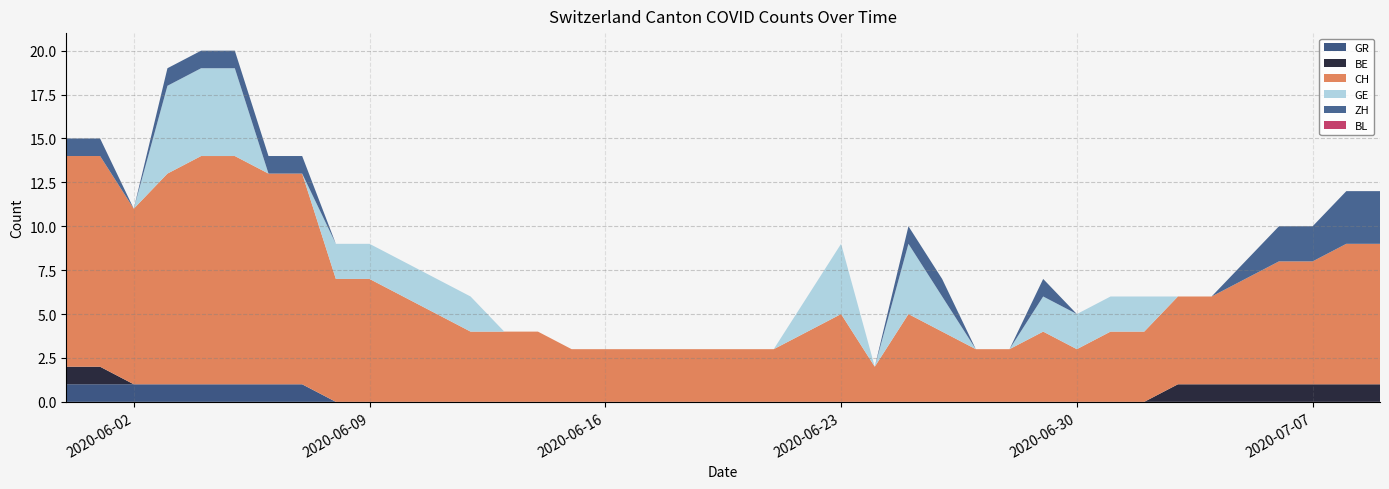

Reading left to right, list all the values displayed in this chart.

CH: 2020-05-31=12	2020-06-01=12	2020-06-02=10	2020-06-03=12	2020-06-04=13	2020-06-05=13	2020-06-06=12	2020-06-07=12	2020-06-08=7	2020-06-09=7	2020-06-10=6	2020-06-11=5	2020-06-12=4	2020-06-13=4	2020-06-14=4	2020-06-15=3	2020-06-16=3	2020-06-17=3	2020-06-18=3	2020-06-19=3	2020-06-20=3	2020-06-21=3	2020-06-22=4	2020-06-23=5	2020-06-24=2	2020-06-25=5	2020-06-26=4	2020-06-27=3	2020-06-28=3	2020-06-29=4	2020-06-30=3	2020-07-01=4	2020-07-02=4	2020-07-03=5	2020-07-04=5	2020-07-05=6	2020-07-06=7	2020-07-07=7	2020-07-08=8	2020-07-09=8
BE: 2020-05-31=1	2020-06-01=1	2020-06-02=0	2020-06-03=0	2020-06-04=0	2020-06-05=0	2020-06-06=0	2020-06-07=0	2020-06-08=0	2020-06-09=0	2020-06-10=0	2020-06-11=0	2020-06-12=0	2020-06-13=0	2020-06-14=0	2020-06-15=0	2020-06-16=0	2020-06-17=0	2020-06-18=0	2020-06-19=0	2020-06-20=0	2020-06-21=0	2020-06-22=0	2020-06-23=0	2020-06-24=0	2020-06-25=0	2020-06-26=0	2020-06-27=0	2020-06-28=0	2020-06-29=0	2020-06-30=0	2020-07-01=0	2020-07-02=0	2020-07-03=1	2020-07-04=1	2020-07-05=1	2020-07-06=1	2020-07-07=1	2020-07-08=1	2020-07-09=1
GR: 2020-05-31=1	2020-06-01=1	2020-06-02=1	2020-06-03=1	2020-06-04=1	2020-06-05=1	2020-06-06=1	2020-06-07=1	2020-06-08=0	2020-06-09=0	2020-06-10=0	2020-06-11=0	2020-06-12=0	2020-06-13=0	2020-06-14=0	2020-06-15=0	2020-06-16=0	2020-06-17=0	2020-06-18=0	2020-06-19=0	2020-06-20=0	2020-06-21=0	2020-06-22=0	2020-06-23=0	2020-06-24=0	2020-06-25=0	2020-06-26=0	2020-06-27=0	2020-06-28=0	2020-06-29=0	2020-06-30=0	2020-07-01=0	2020-07-02=0	2020-07-03=0	2020-07-04=0	2020-07-05=0	2020-07-06=0	2020-07-07=0	2020-07-08=0	2020-07-09=0
BL: 2020-05-31=0	2020-06-01=0	2020-06-02=0	2020-06-03=0	2020-06-04=0	2020-06-05=0	2020-06-06=0	2020-06-07=0	2020-06-08=0	2020-06-09=0	2020-06-10=0	2020-06-11=0	2020-06-12=0	2020-06-13=0	2020-06-14=0	2020-06-15=0	2020-06-16=0	2020-06-17=0	2020-06-18=0	2020-06-19=0	2020-06-20=0	2020-06-21=0	2020-06-22=0	2020-06-23=0	2020-06-24=0	2020-06-25=0	2020-06-26=0	2020-06-27=0	2020-06-28=0	2020-06-29=0	2020-06-30=0	2020-07-01=0	2020-07-02=0	2020-07-03=0	2020-07-04=0	2020-07-05=0	2020-07-06=0	2020-07-07=0	2020-07-08=0	2020-07-09=0
GE: 2020-05-31=0	2020-06-01=0	2020-06-02=0	2020-06-03=5	2020-06-04=5	2020-06-05=5	2020-06-06=0	2020-06-07=0	2020-06-08=2	2020-06-09=2	2020-06-10=2	2020-06-11=2	2020-06-12=2	2020-06-13=0	2020-06-14=0	2020-06-15=0	2020-06-16=0	2020-06-17=0	2020-06-18=0	2020-06-19=0	2020-06-20=0	2020-06-21=0	2020-06-22=2	2020-06-23=4	2020-06-24=0	2020-06-25=4	2020-06-26=2	2020-06-27=0	2020-06-28=0	2020-06-29=2	2020-06-30=2	2020-07-01=2	2020-07-02=2	2020-07-03=0	2020-07-04=0	2020-07-05=0	2020-07-06=0	2020-07-07=0	2020-07-08=0	2020-07-09=0
ZH: 2020-05-31=1	2020-06-01=1	2020-06-02=0	2020-06-03=1	2020-06-04=1	2020-06-05=1	2020-06-06=1	2020-06-07=1	2020-06-08=0	2020-06-09=0	2020-06-10=0	2020-06-11=0	2020-06-12=0	2020-06-13=0	2020-06-14=0	2020-06-15=0	2020-06-16=0	2020-06-17=0	2020-06-18=0	2020-06-19=0	2020-06-20=0	2020-06-21=0	2020-06-22=0	2020-06-23=0	2020-06-24=0	2020-06-25=1	2020-06-26=1	2020-06-27=0	2020-06-28=0	2020-06-29=1	2020-06-30=0	2020-07-01=0	2020-07-02=0	2020-07-03=0	2020-07-04=0	2020-07-05=1	2020-07-06=2	2020-07-07=2	2020-07-08=3	2020-07-09=3